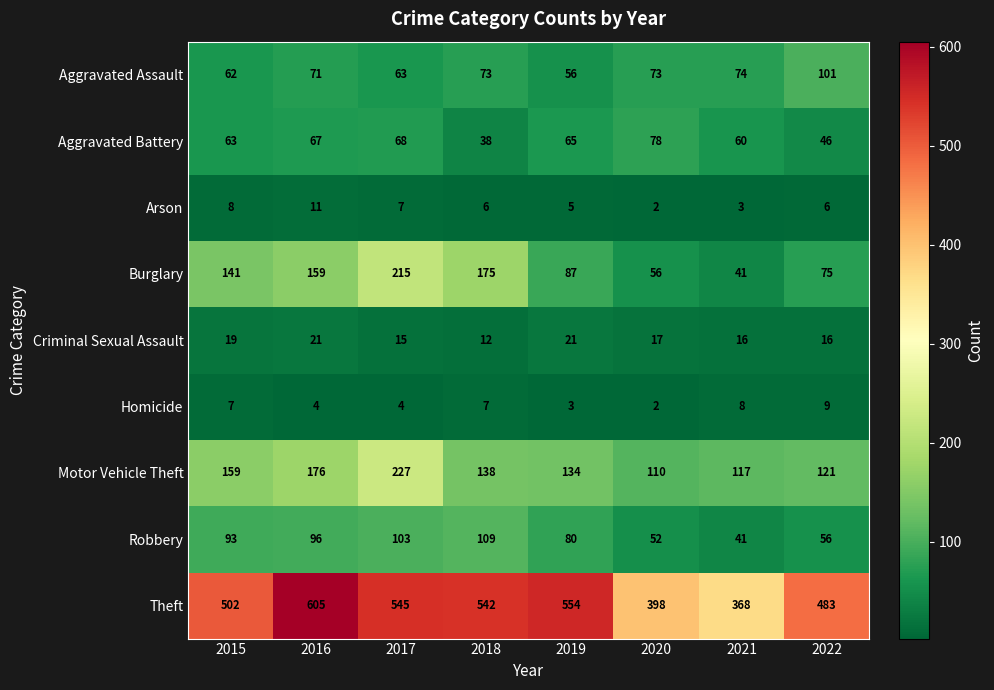

At 2022, list the series in order from smallest to largest.

Arson, Homicide, Criminal Sexual Assault, Aggravated Battery, Robbery, Burglary, Aggravated Assault, Motor Vehicle Theft, Theft